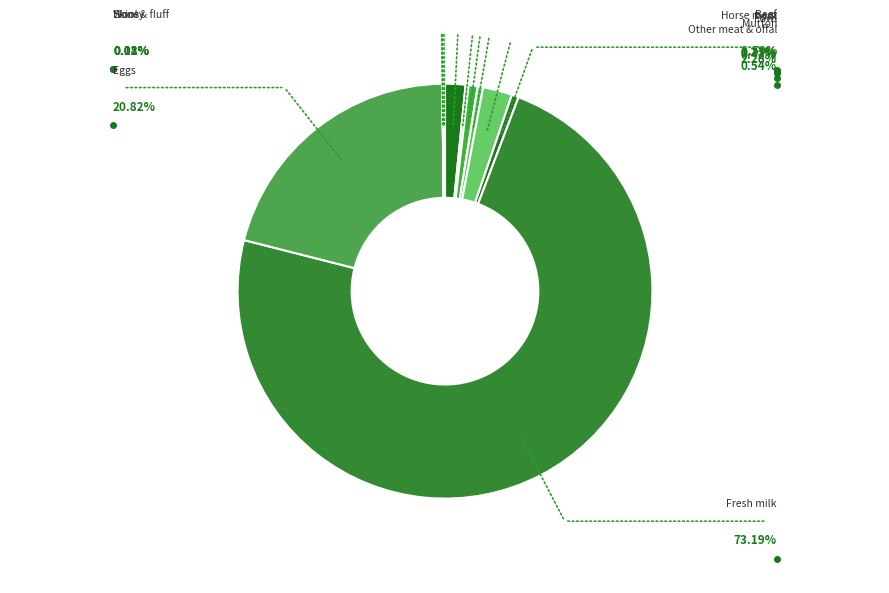

How many segments does this pie chart have?

11